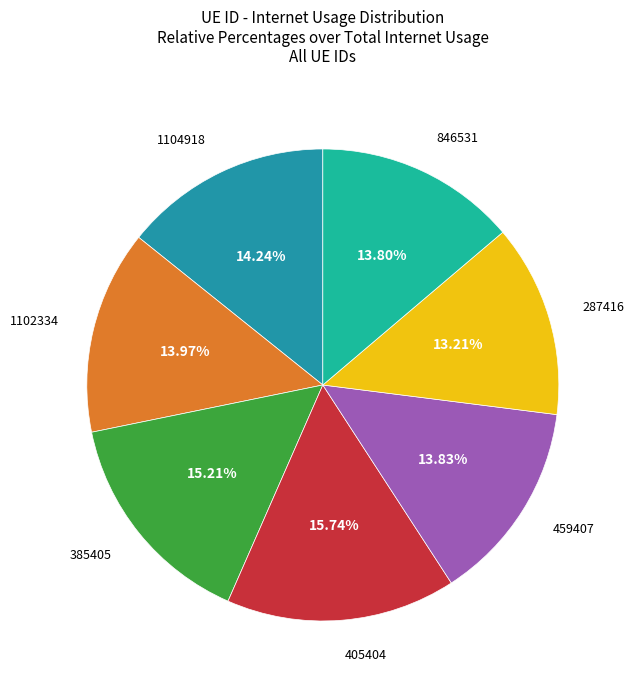

Is there a majority slice in this chart?

No